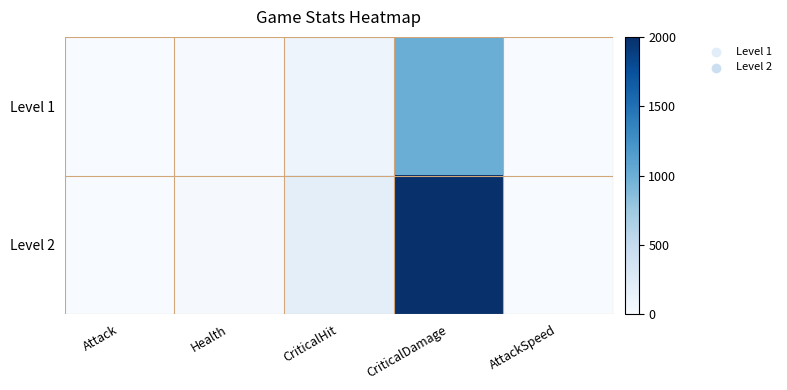

Rank the series at AttackSpeed from lowest to highest value.

Level 2, Level 1